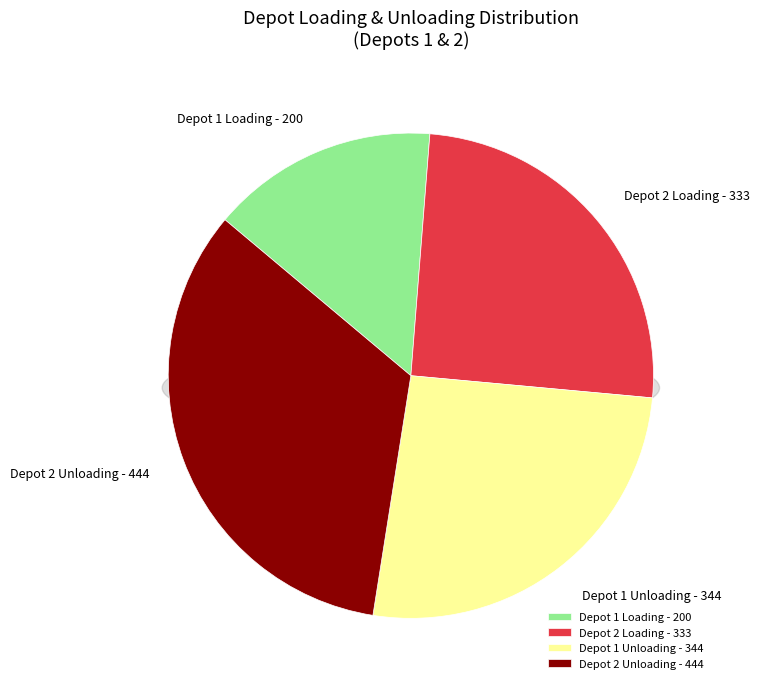

Count the number of slices in the pie.

2